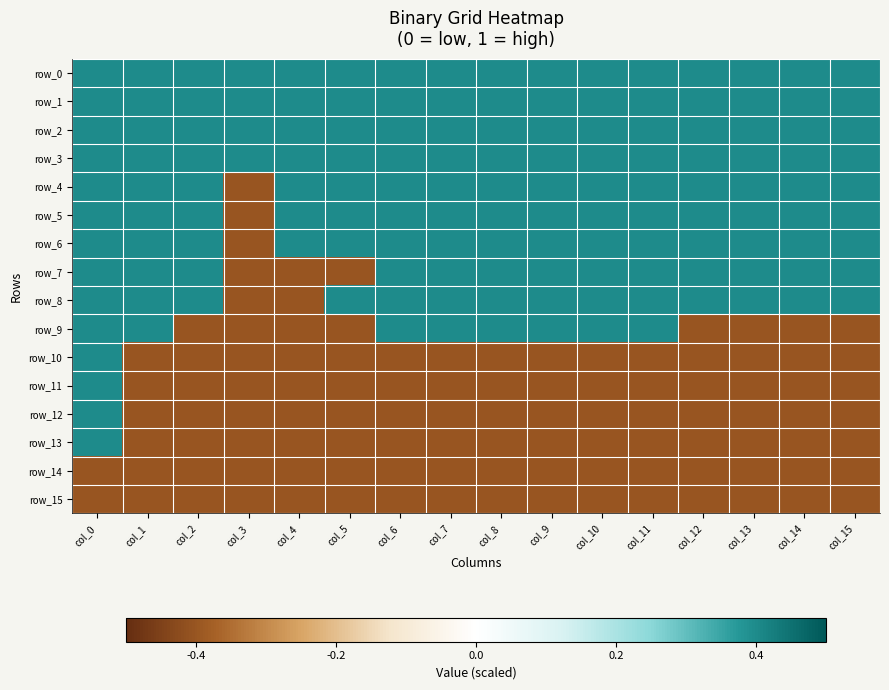

What is the average value of the row_15 series?

-0.4